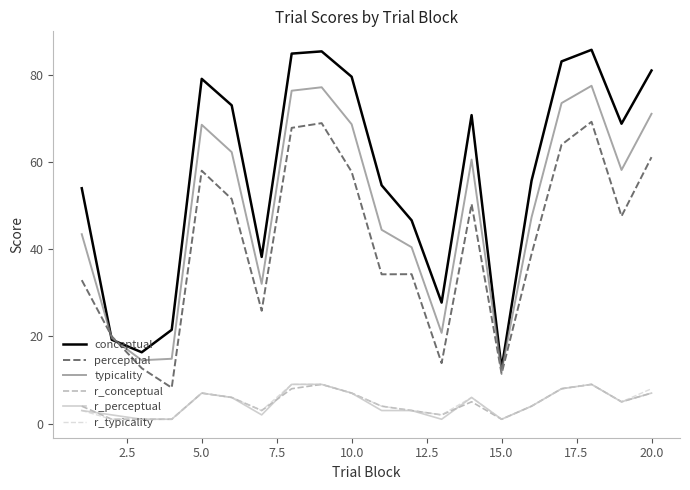

What is the greatest value displayed?

85.7